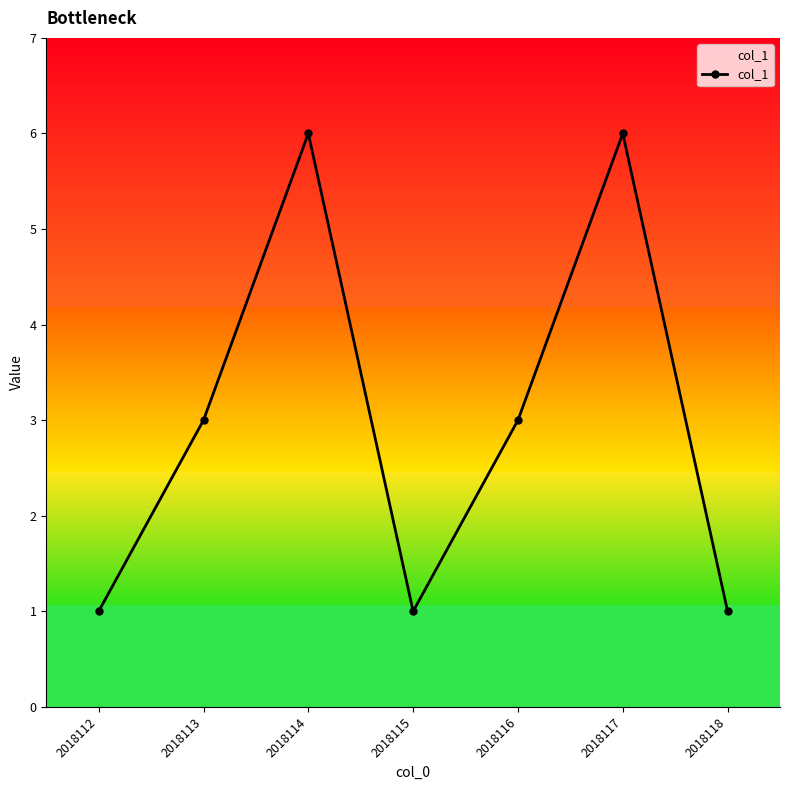

True or false: the data shows 6 at 2018117.

True